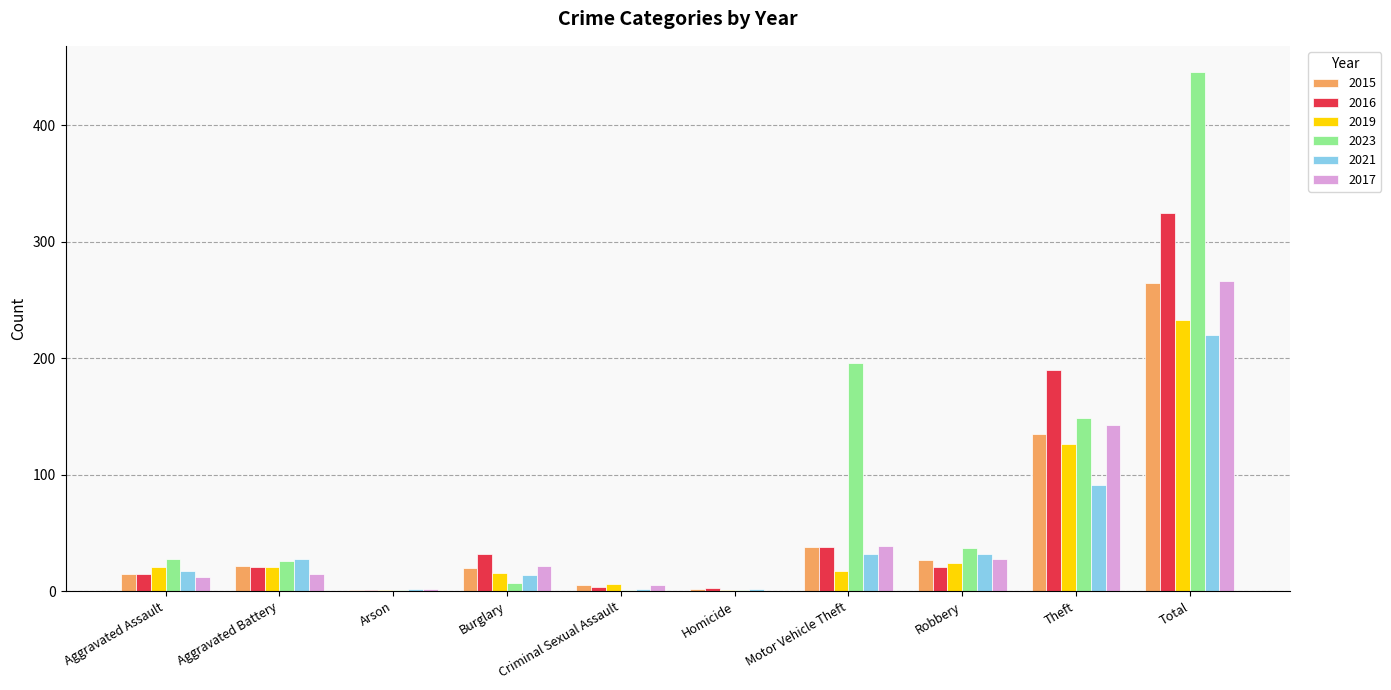

What is the spread (max minus min) of values at Arson?

1